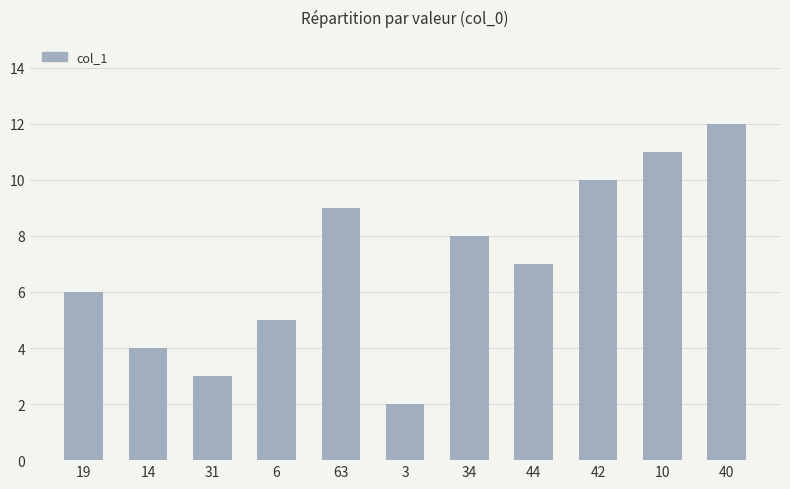

Where does the data first go above 7?

63